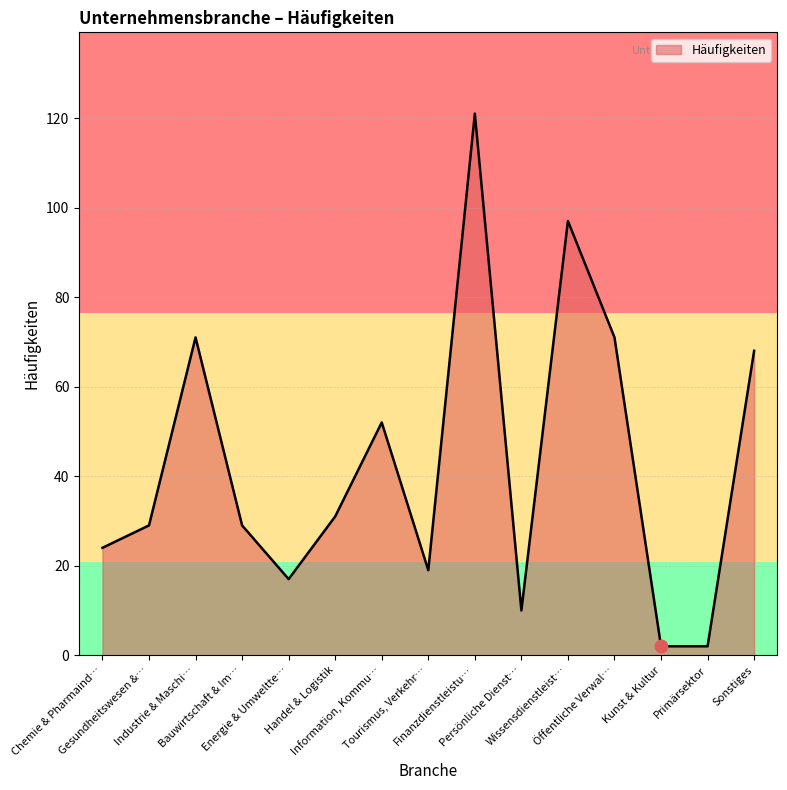

What is the maximum value shown in the chart?

121